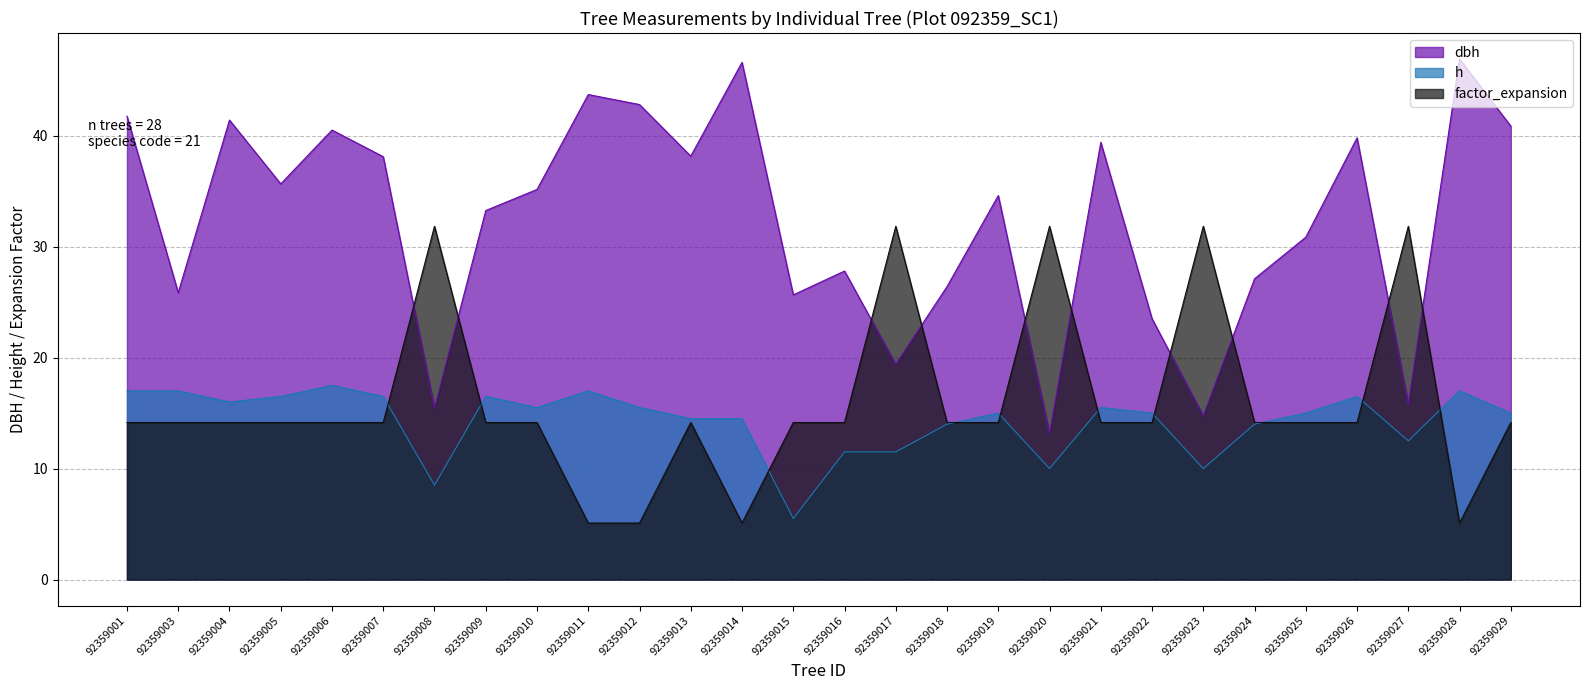

How many interior local peaks does the h series have?

7